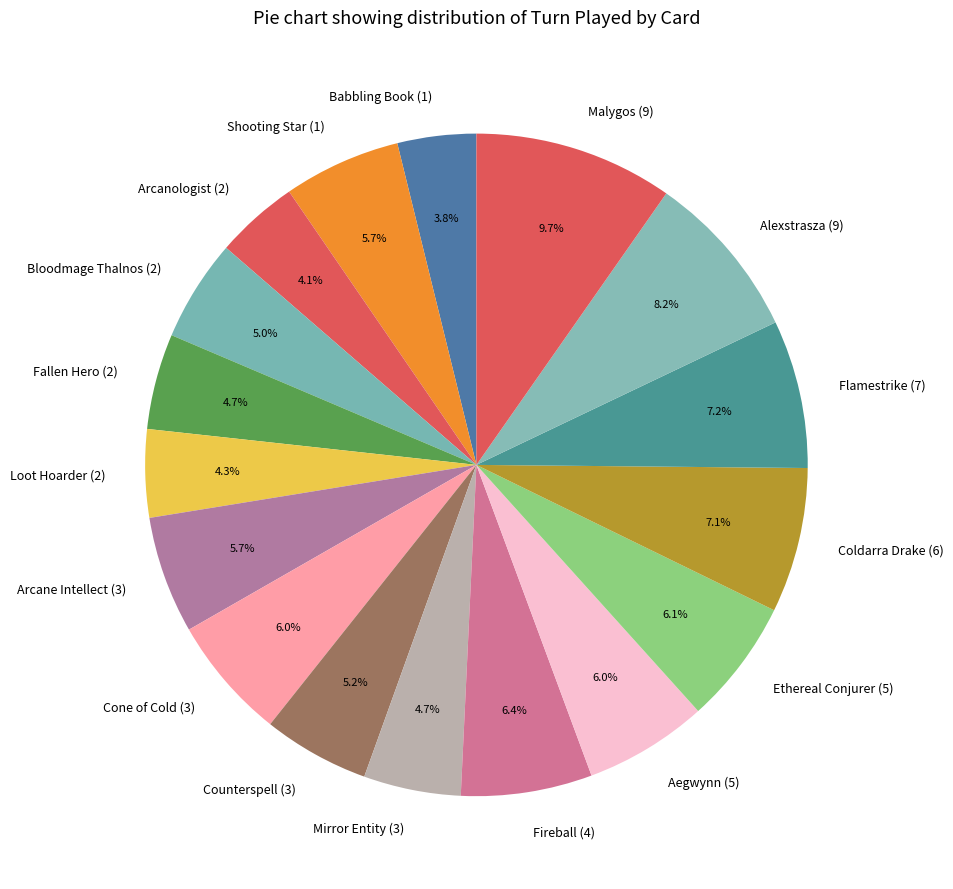

Does Arcane Intellect (3) represent more than half of the total?

No